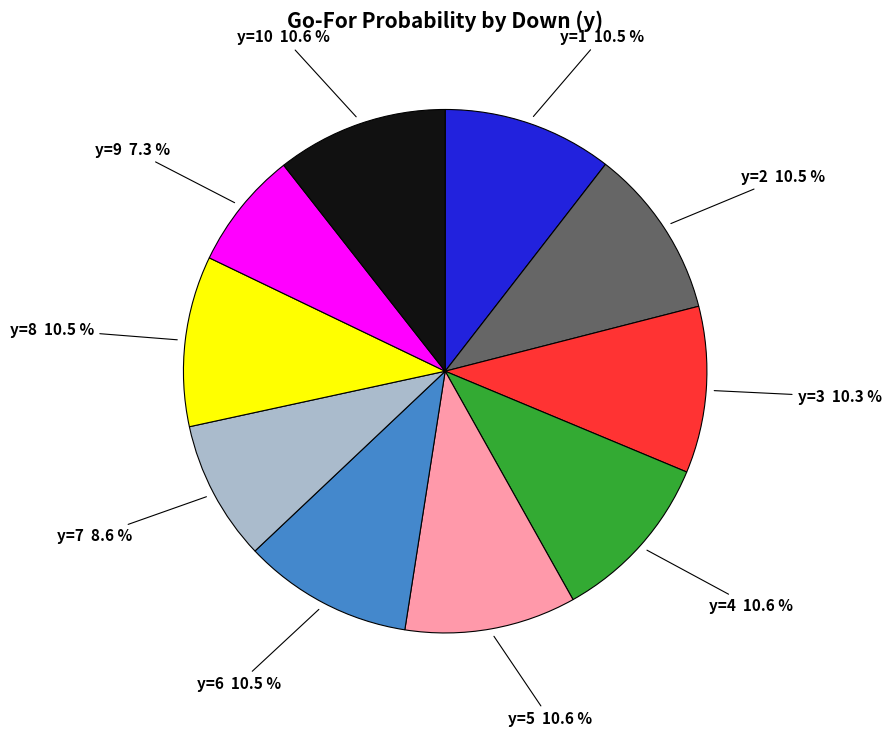

Does y=10 account for over 50% of the chart?

No